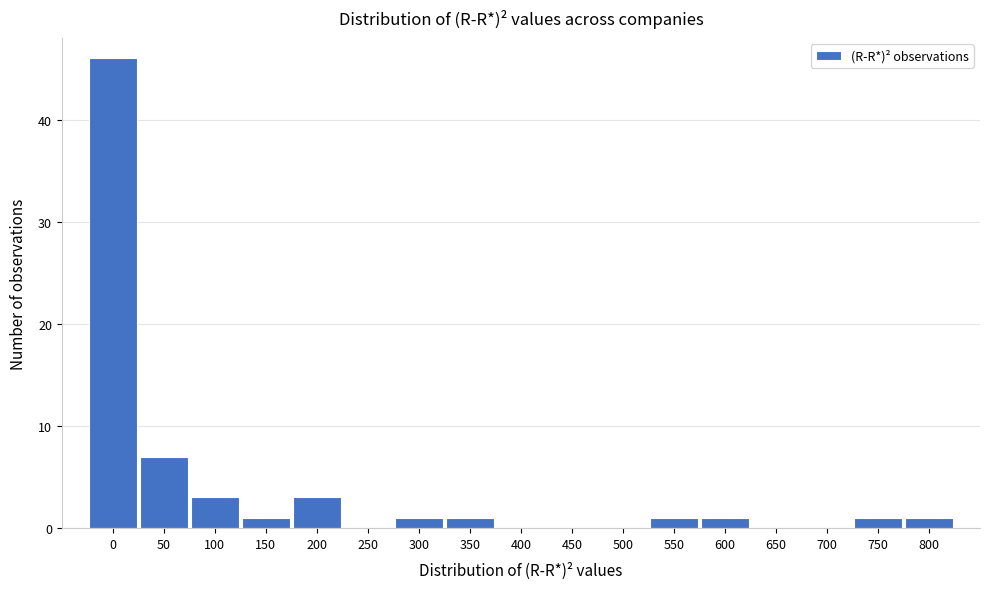

Reading right to left, what are all the values shown in this chart?

800=1	750=1	700=0	650=0	600=1	550=1	500=0	450=0	400=0	350=1	300=1	250=0	200=3	150=1	100=3	50=7	0=46